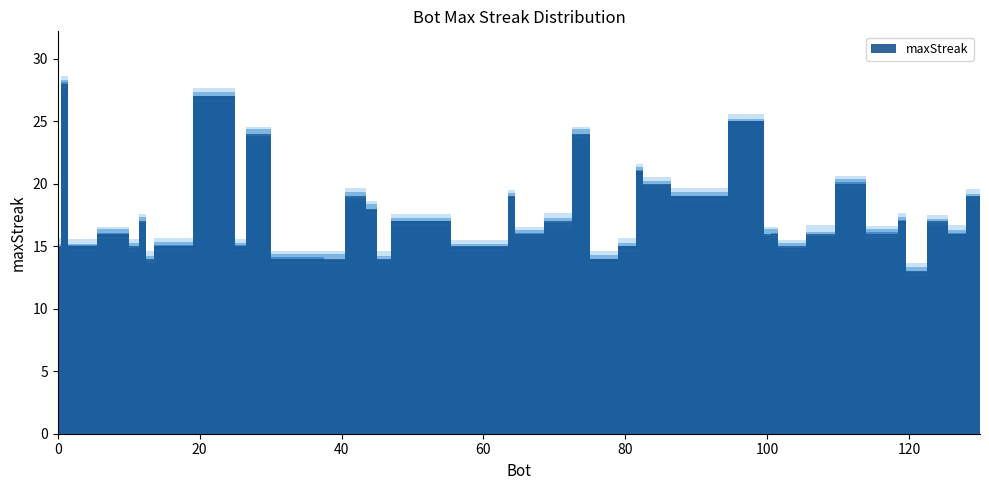

Which category has the highest value across all series?

1